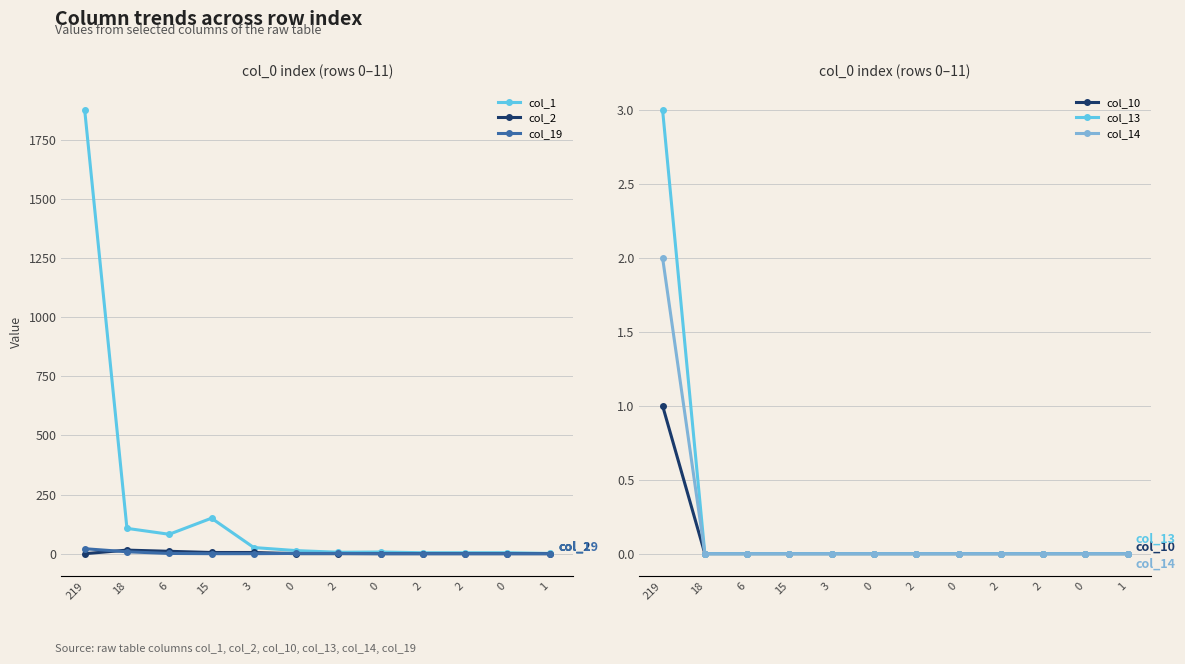

What are all the series names shown in the legend?

col_1, col_2, col_19, col_10, col_13, col_14